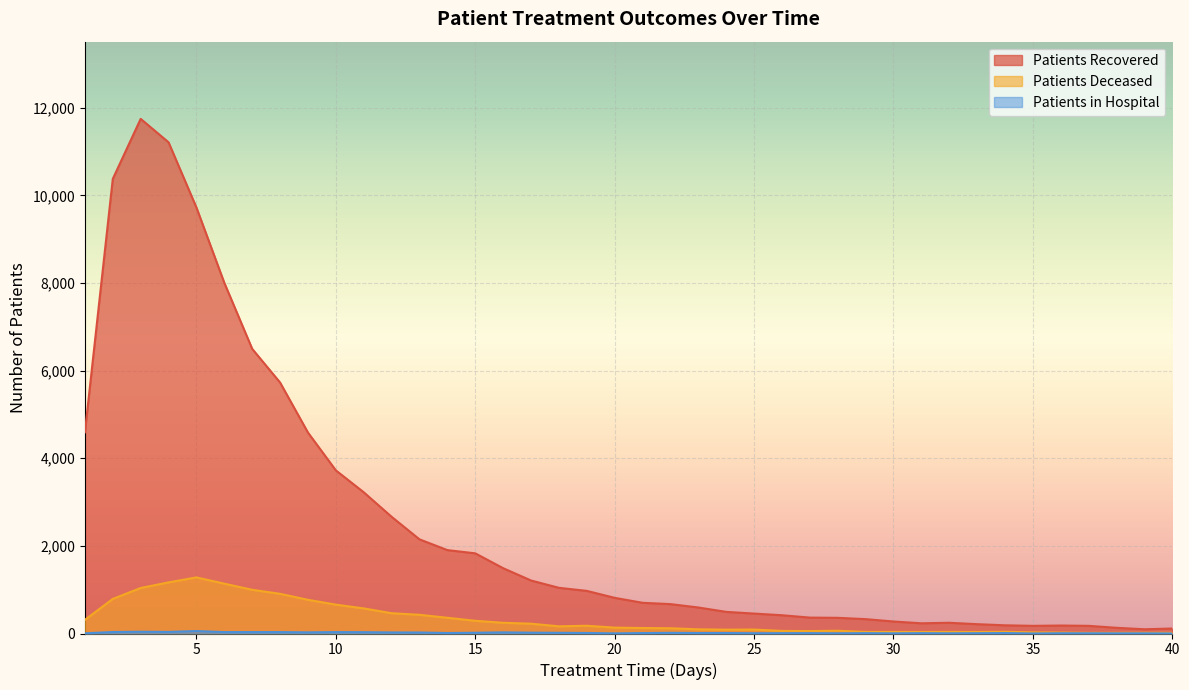

What is the difference between the patients_in_hospital values at 27 and 5?

48